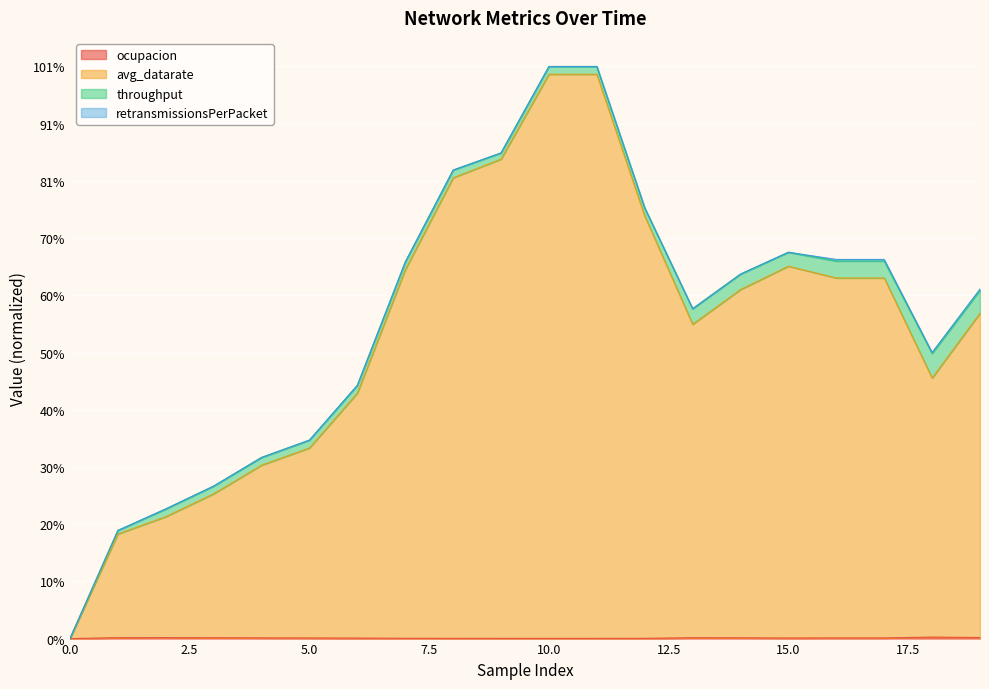

In ocupacion, how many points are higher than both neighbors (excluding endpoints)?

3